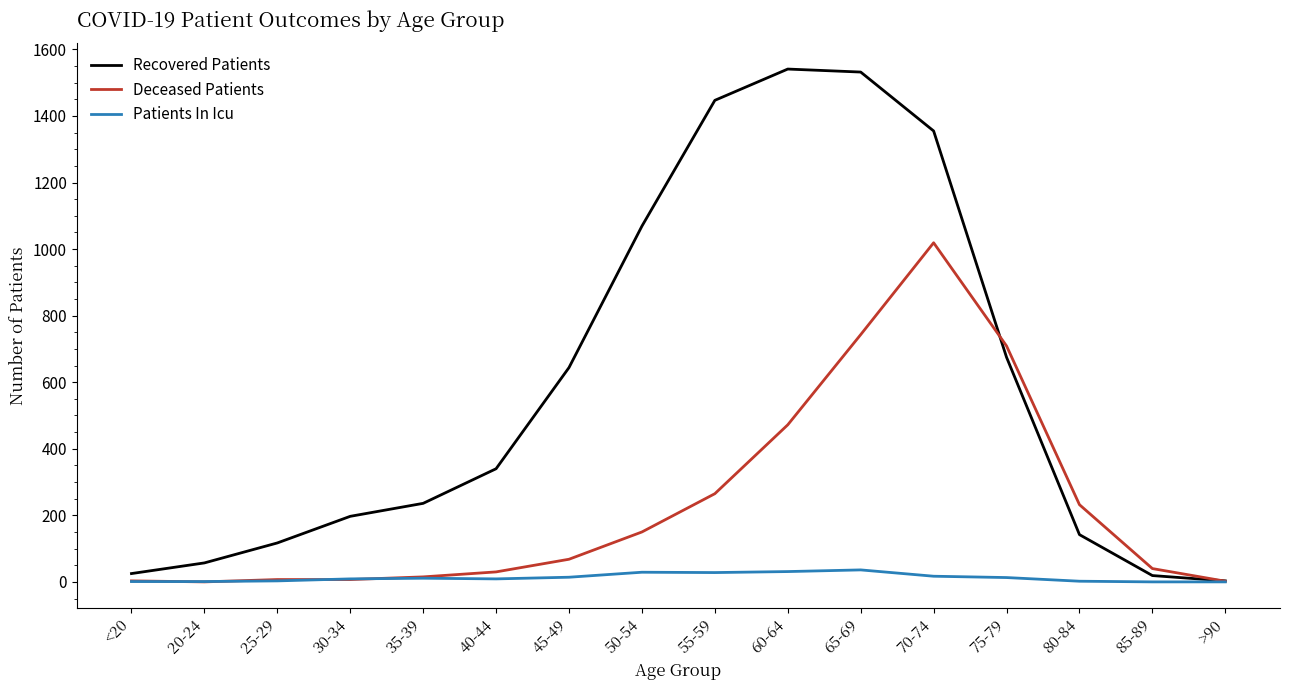

Which series changed the most between 40-44 and 70-74?

Recovered Patients